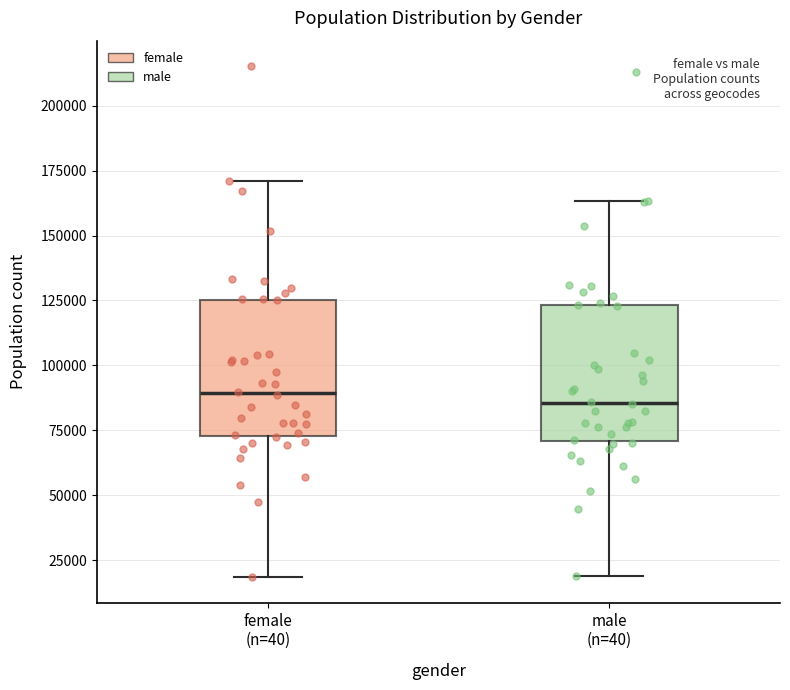

Reading left to right, read every box against the y-axis: the position of its median line, the range the box covers, and the ends of its whiskers. The values are not printed on the chart, so give them approximately, as read against the axis.

female (n=40): median 90000, box 75000 to 125000, whiskers 20000 to 170000
male (n=40): median 85000, box 70000 to 125000, whiskers 20000 to 165000